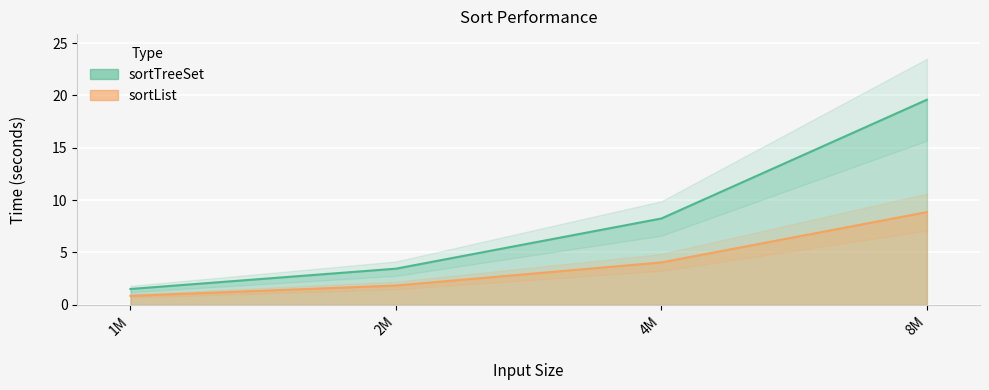

True or false: sortList has more than 0 points higher than both neighbors.

False